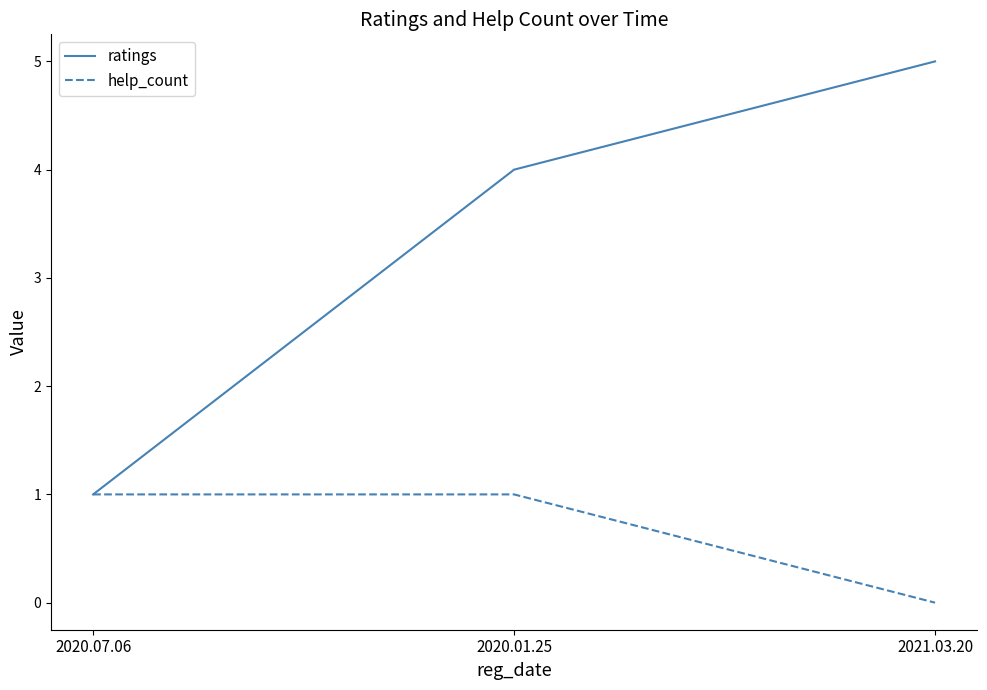

What position from the left is 2021.03.20?

3